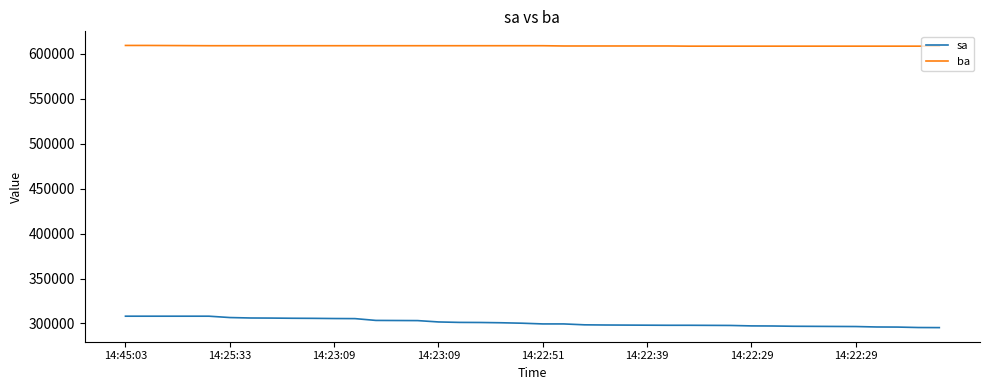

Rank the series by their maximum value, from highest to lowest.

ba, sa